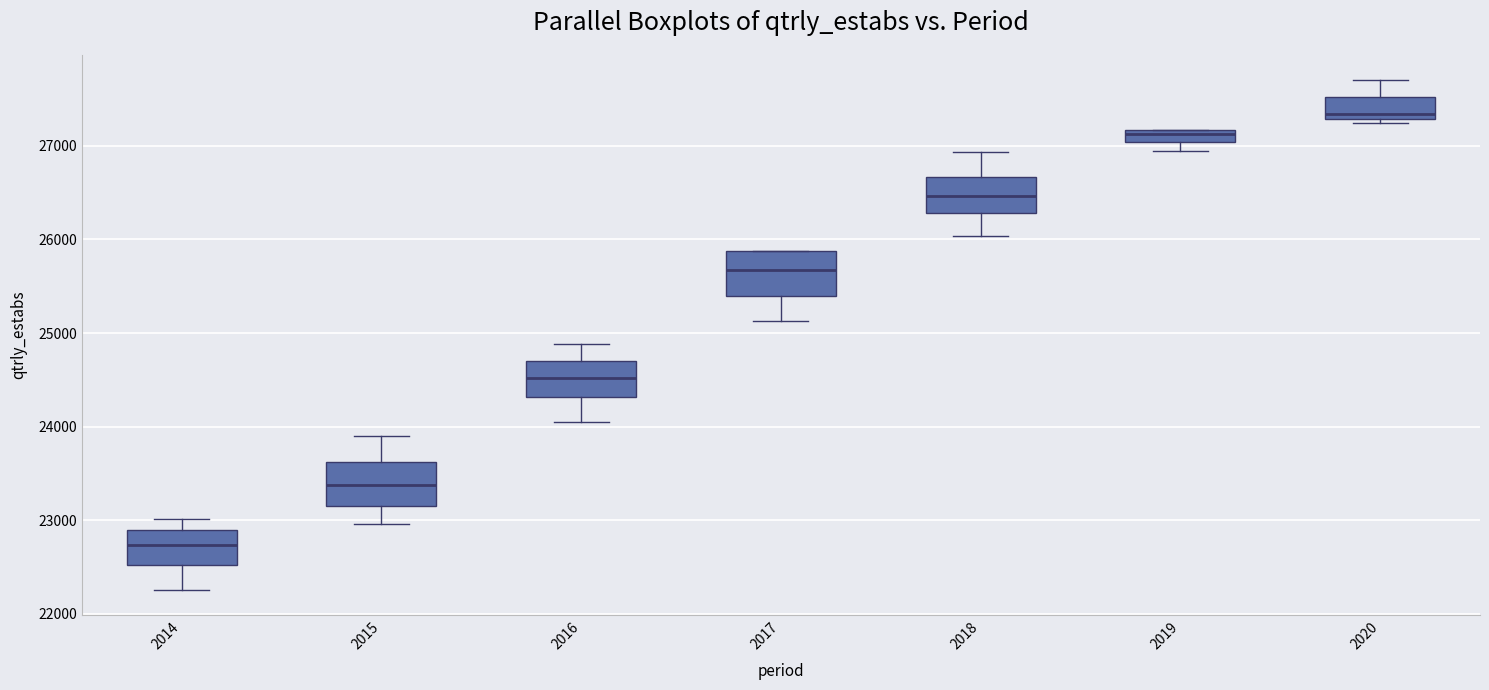

Where does the median line of the box at x = 2019 sit on the y-axis? The values are not printed on the chart, so give them approximately, as read against the axis.

27100